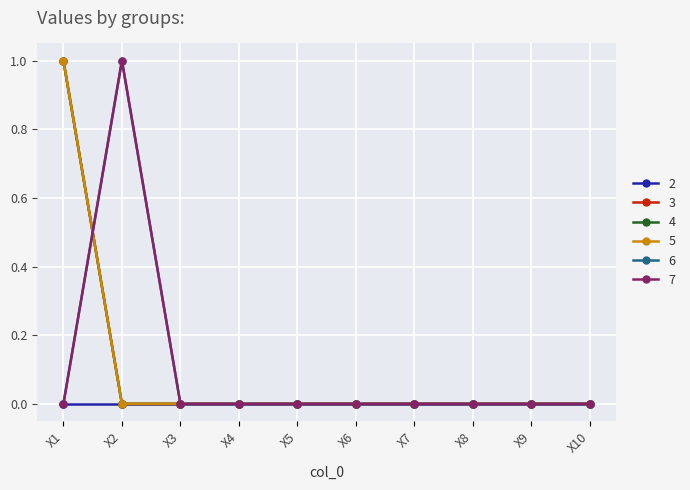

Does the chart display data point markers on the line(s)?

Yes